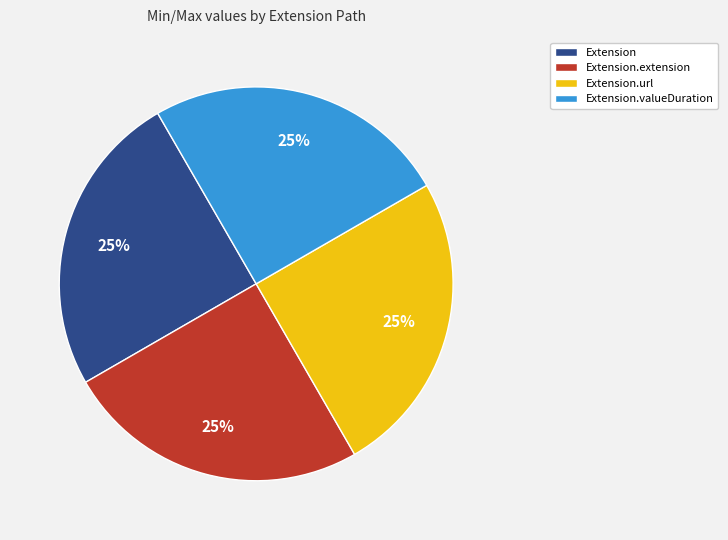

Approximately how many times larger is the value at Extension.extension compared to Extension.url?

1.0